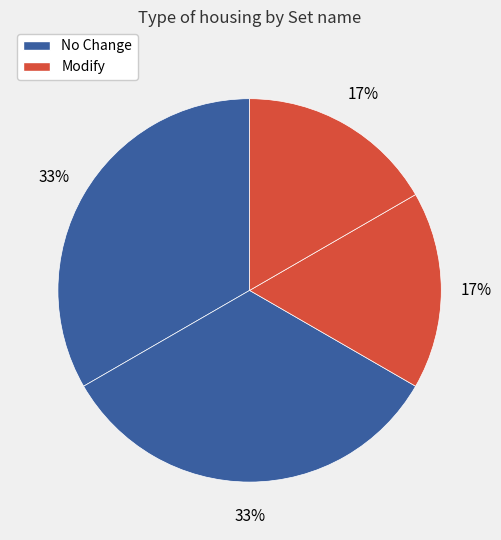

How many segments does this pie chart have?

4